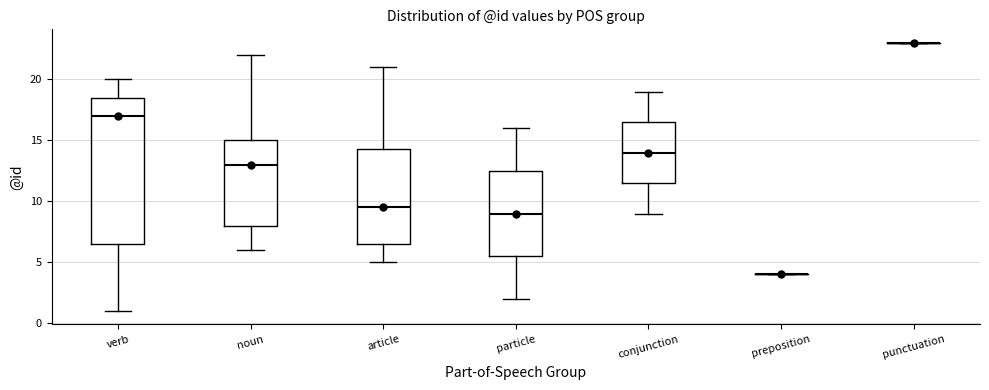

Reading left to right, read every box against the y-axis: the position of its median line, the range the box covers, and the ends of its whiskers. The values are not printed on the chart, so give them approximately, as read against the axis.

verb: median 17.0, box 6.5 to 18.5, whiskers 1.0 to 20.0
noun: median 13.0, box 8.0 to 15.0, whiskers 6.0 to 22.0
article: median 9.5, box 6.5 to 14.5, whiskers 5.0 to 21.0
particle: median 9.0, box 5.5 to 12.5, whiskers 2.0 to 16.0
conjunction: median 14.0, box 11.5 to 16.5, whiskers 9.0 to 19.0
preposition: box collapsed to a line at 4.0, whiskers 4.0 to 4.0
punctuation: box collapsed to a line at 23.0, whiskers 23.0 to 23.0